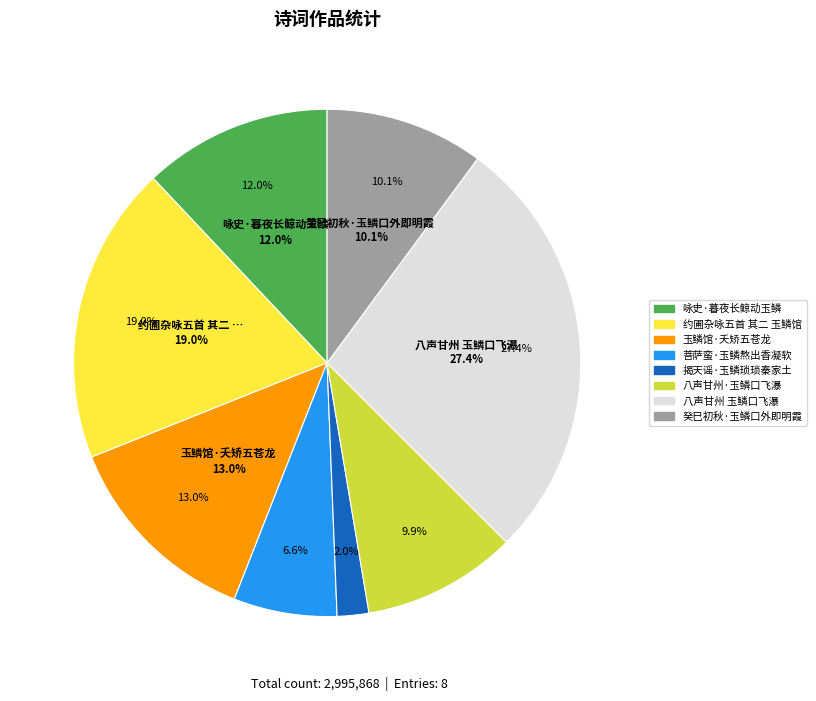

Does 揭天谣·玉鳞琐琐秦家土 represent more than half of the total?

No